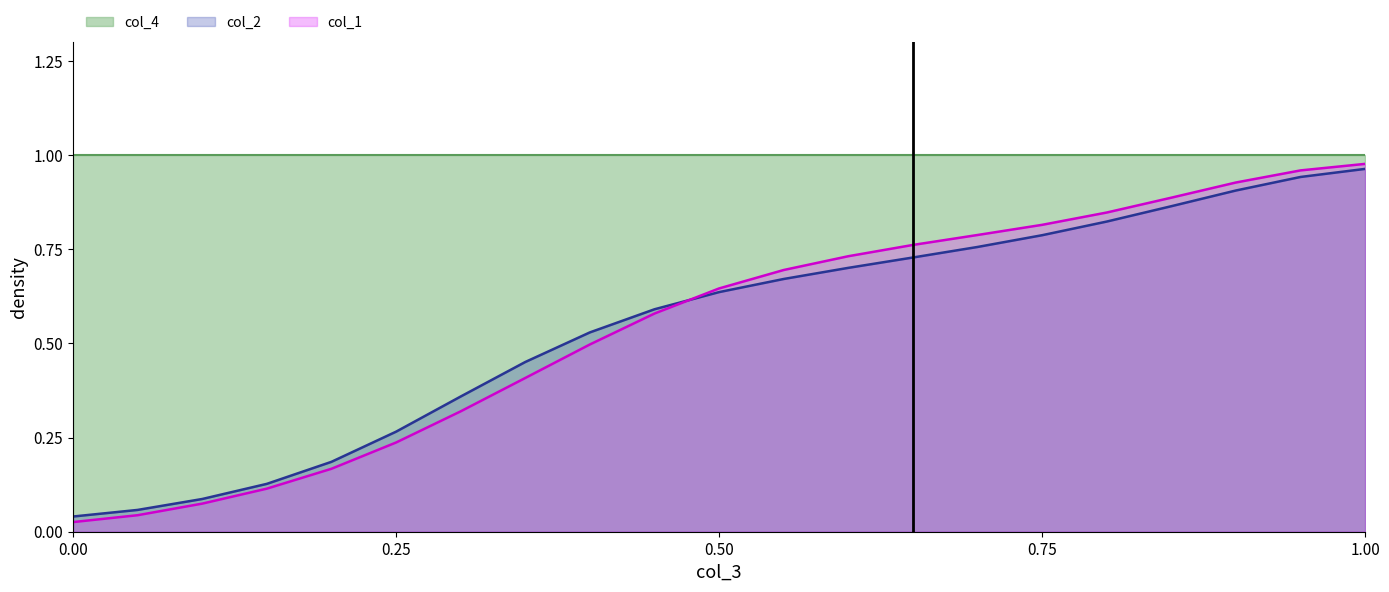

What is the average value of the col_1 series?

0.5